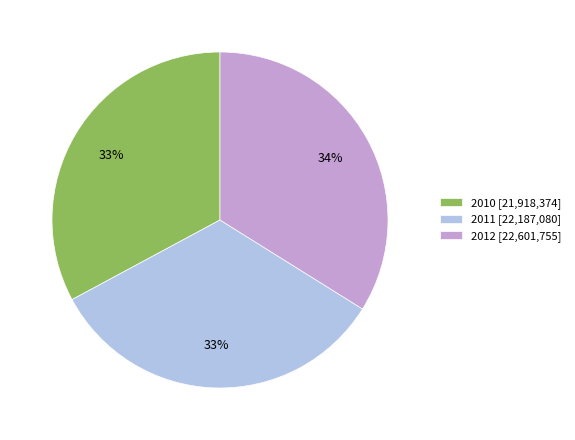

How many segments does this pie chart have?

3